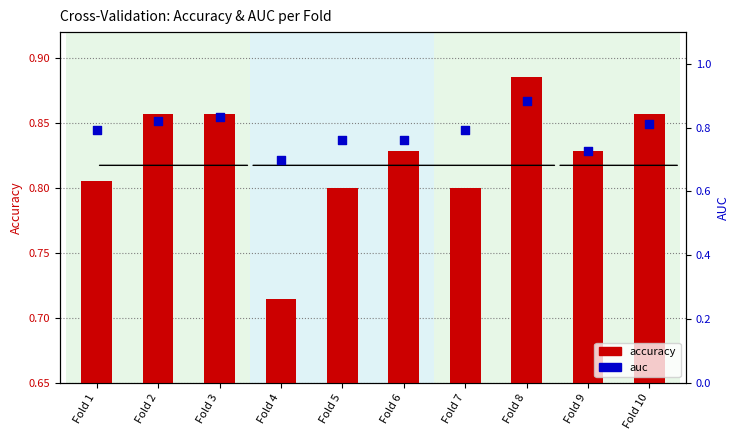

Is the value of accuracy at Fold 2 greater than the value of auc at Fold 7?

Yes